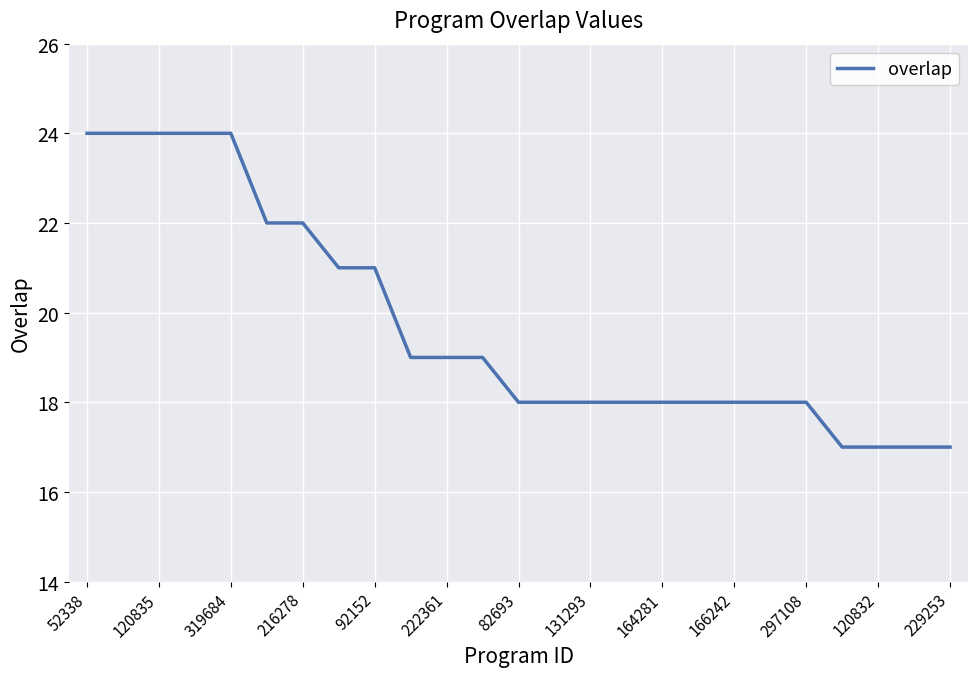

What is the smallest value displayed?

17